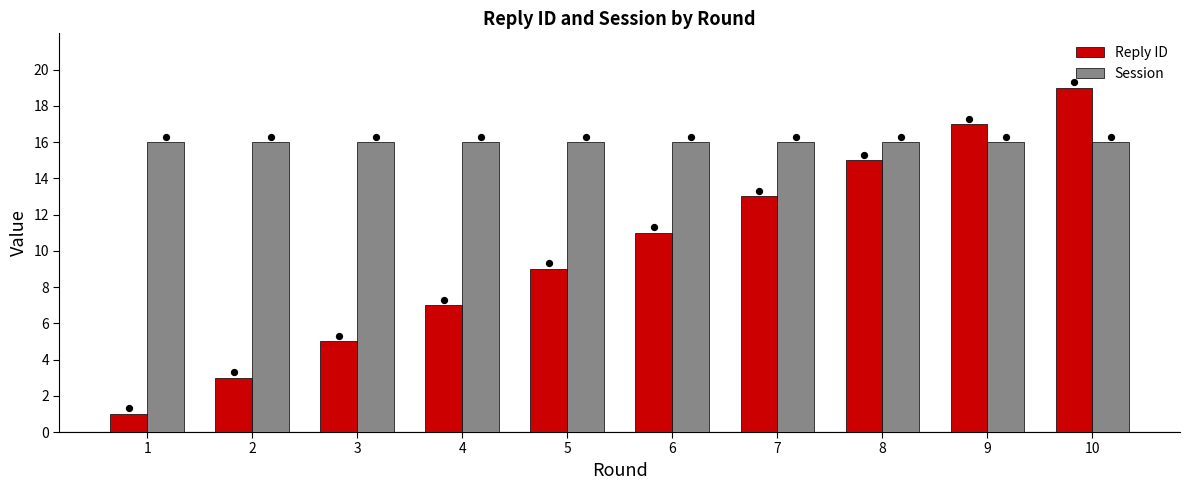

Which series contains the lowest Y value?

Reply ID